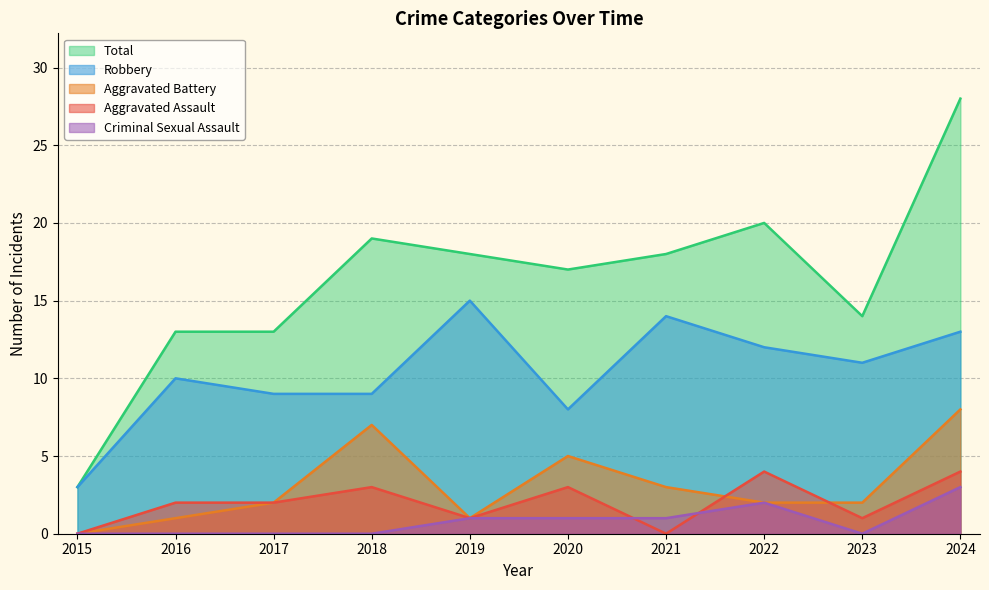

How many lines are shown in the chart?

5